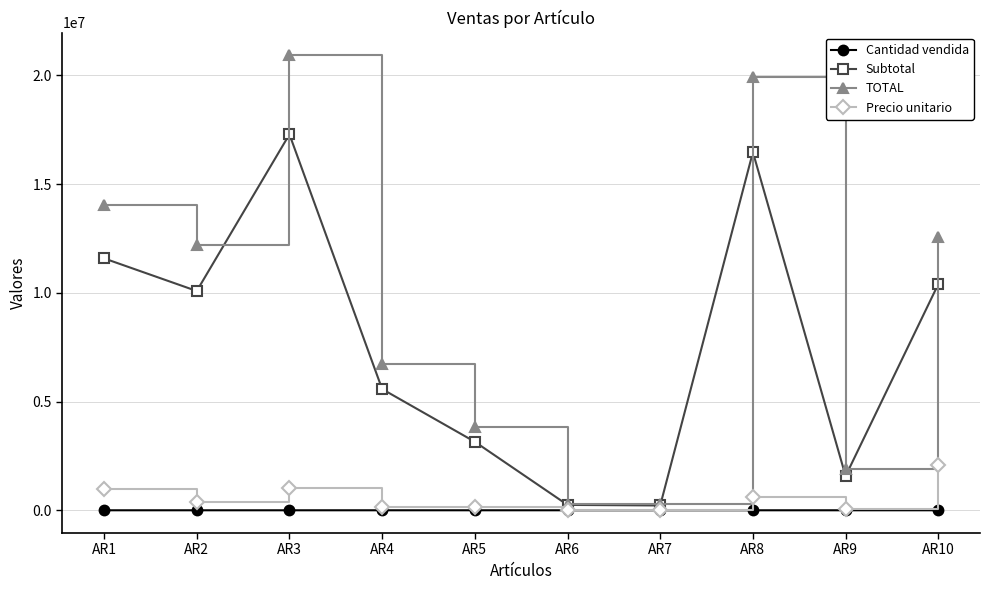

How many values in the Precio unitario series are below 387854?

5